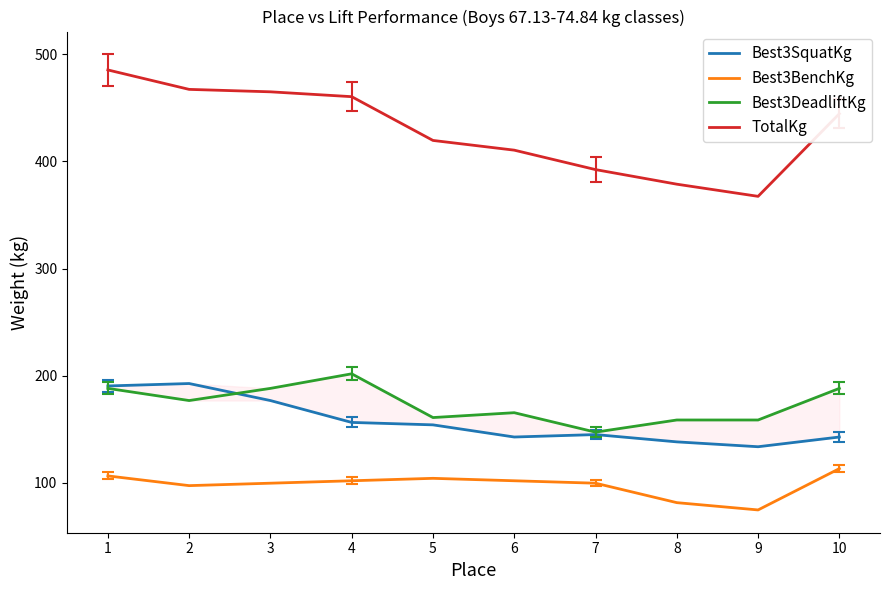

Between 3 and 8, which is larger?

3